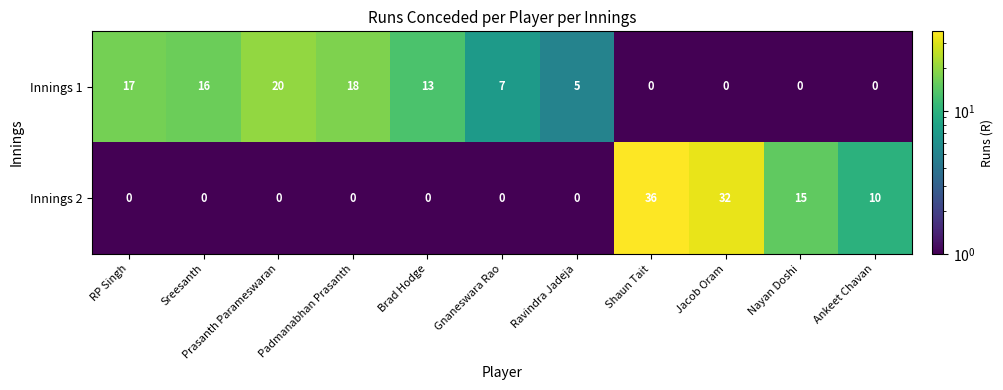

Which series changed the most between RP Singh and Jacob Oram?

Innings 2